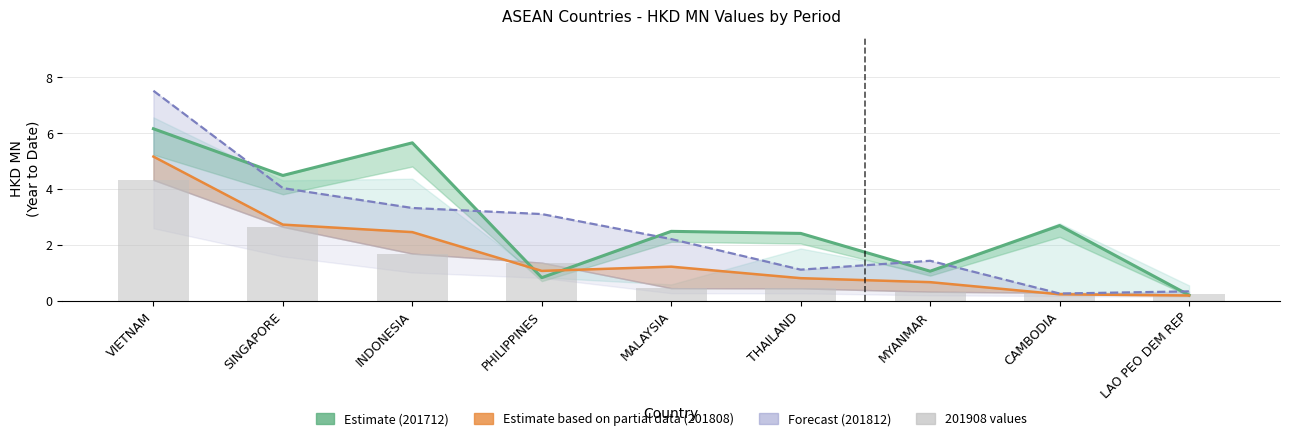

At which category is the sum across all series the highest?

VIETNAM